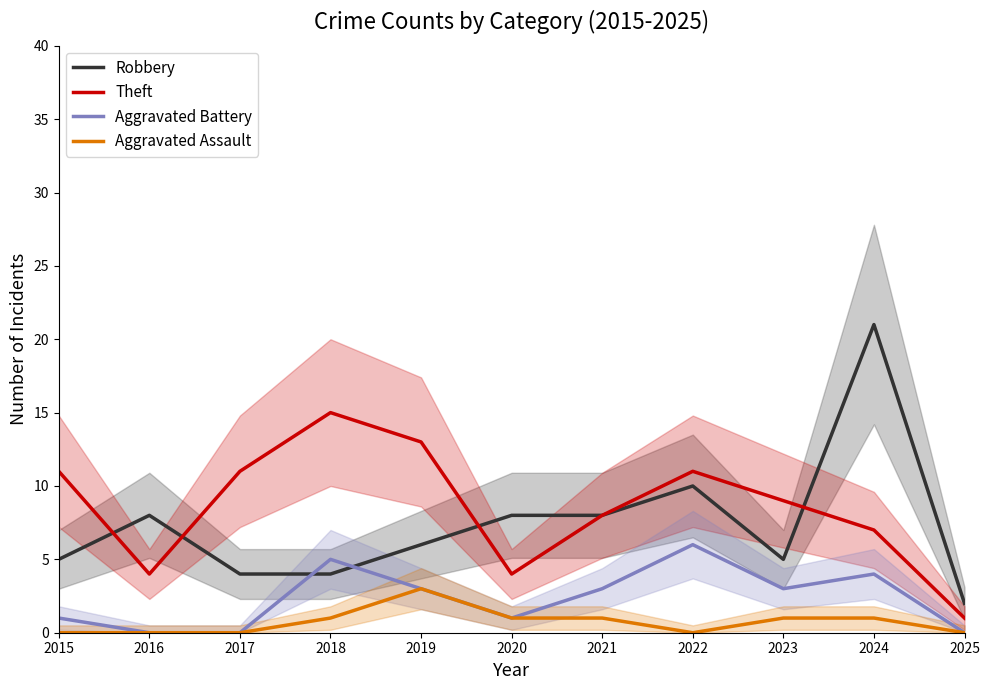

Is it true that Theft equals 4 at 2020?

True